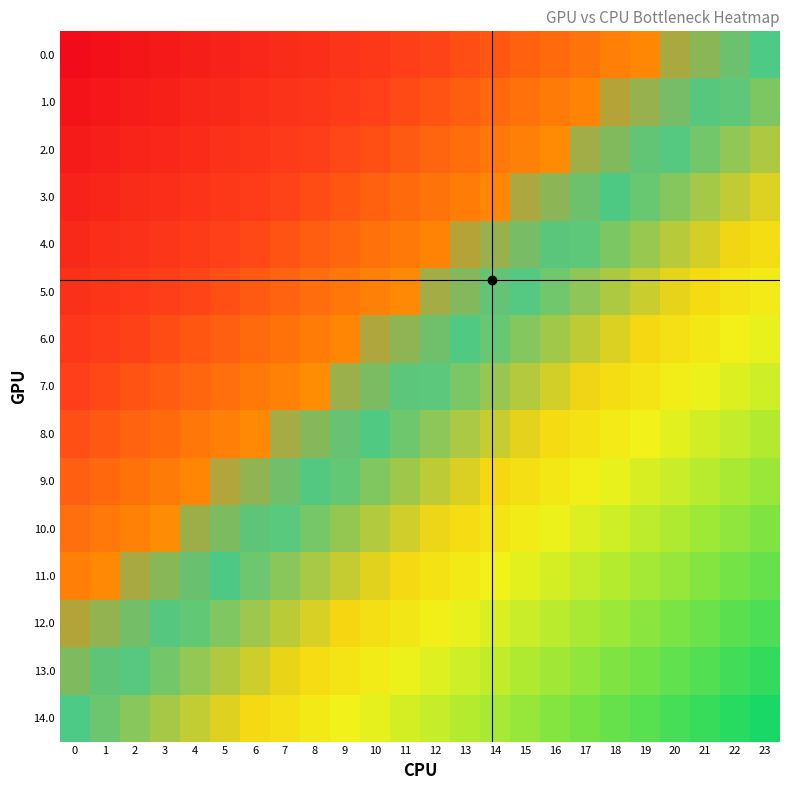

What is the total value across all series at 1?

10.9